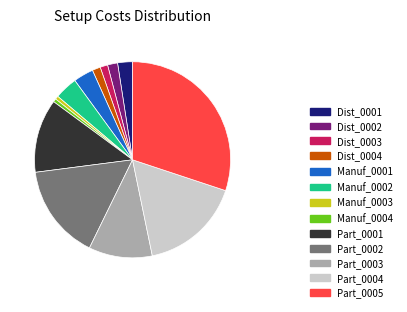

How many slices are in this pie chart?

13